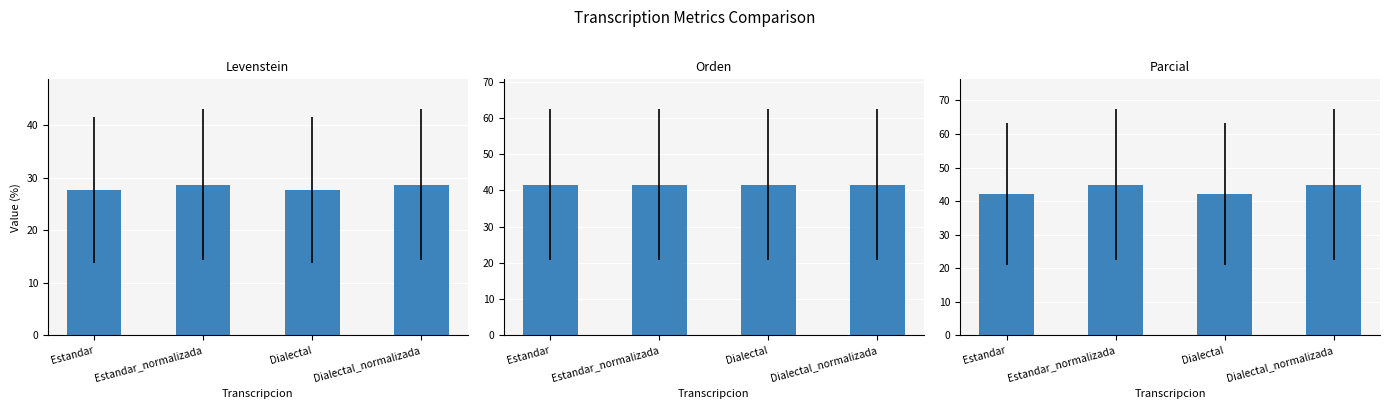

List the labels in order of Levenstein value, smallest first.

Estandar, Dialectal, Estandar_normalizada, Dialectal_normalizada